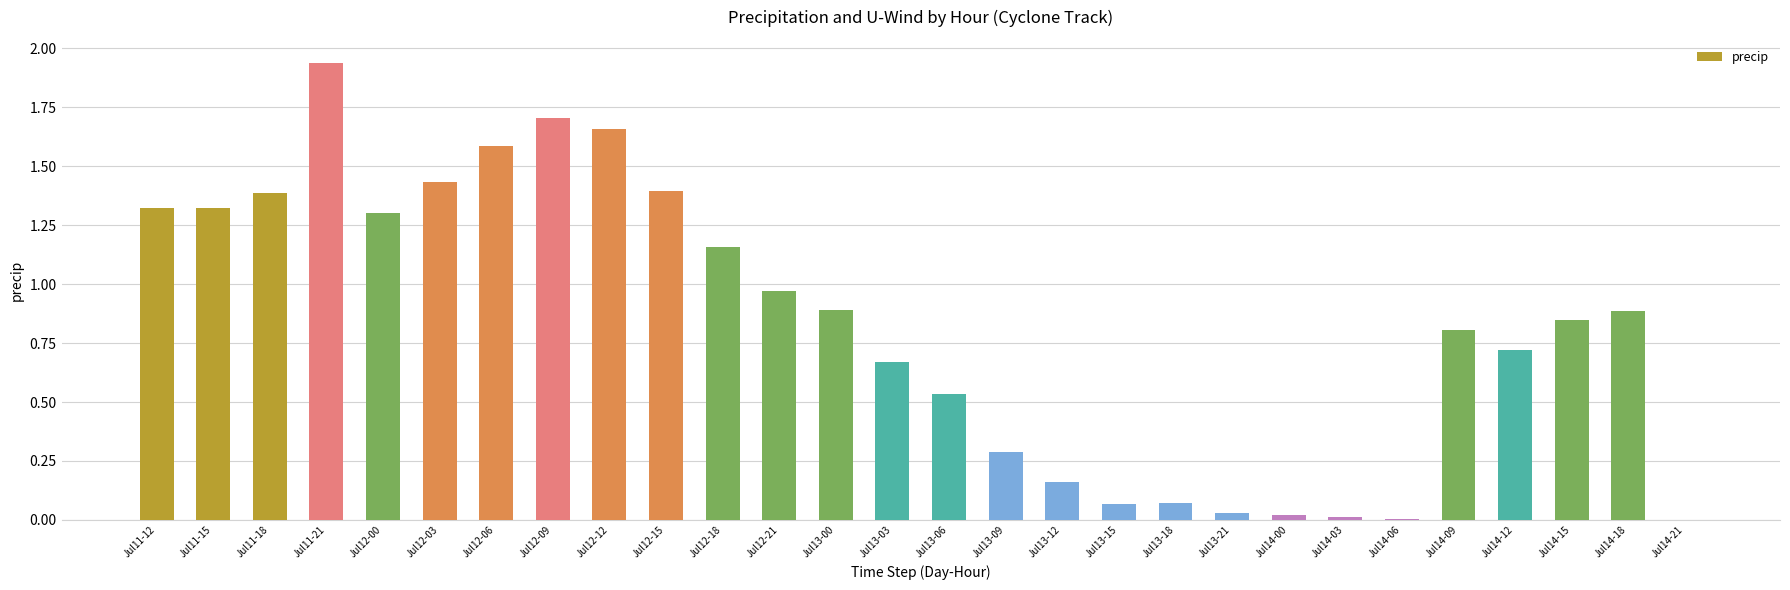

At which category does the chart reach its peak across all series?

Jul11-21